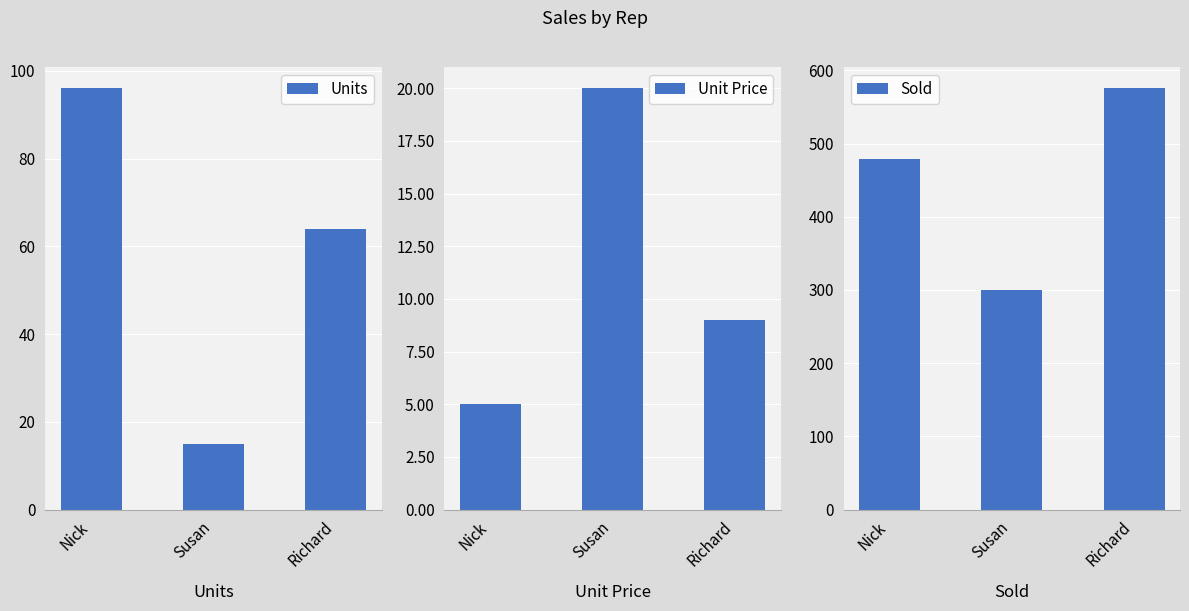

How many data points in Units are less than 64?

1